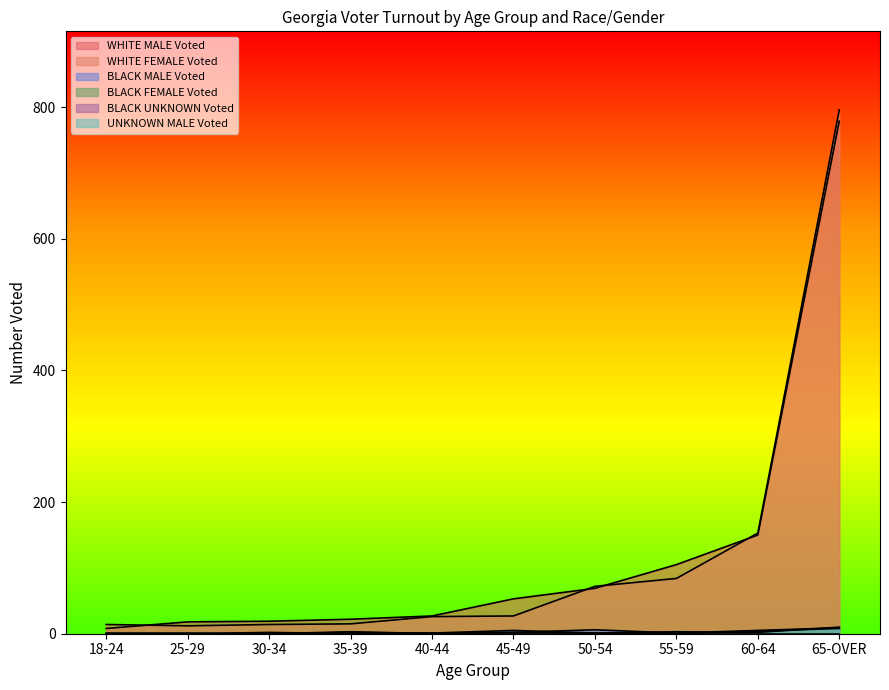

How many distinct data groups are displayed?

6